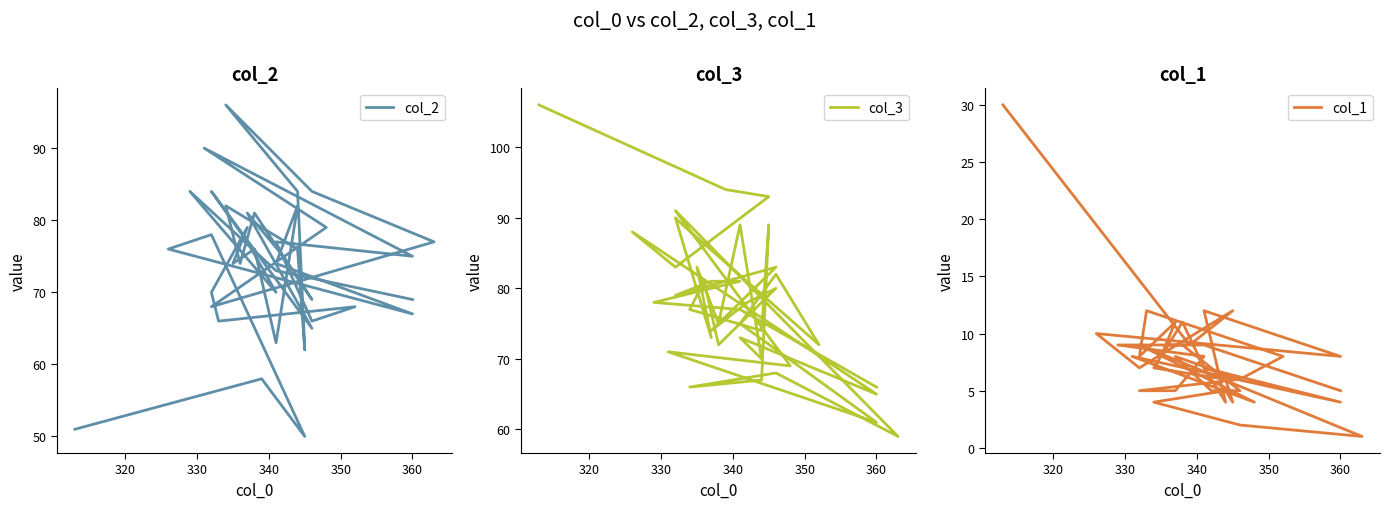

Rank the series by their maximum value, from highest to lowest.

col_3, col_2, col_1